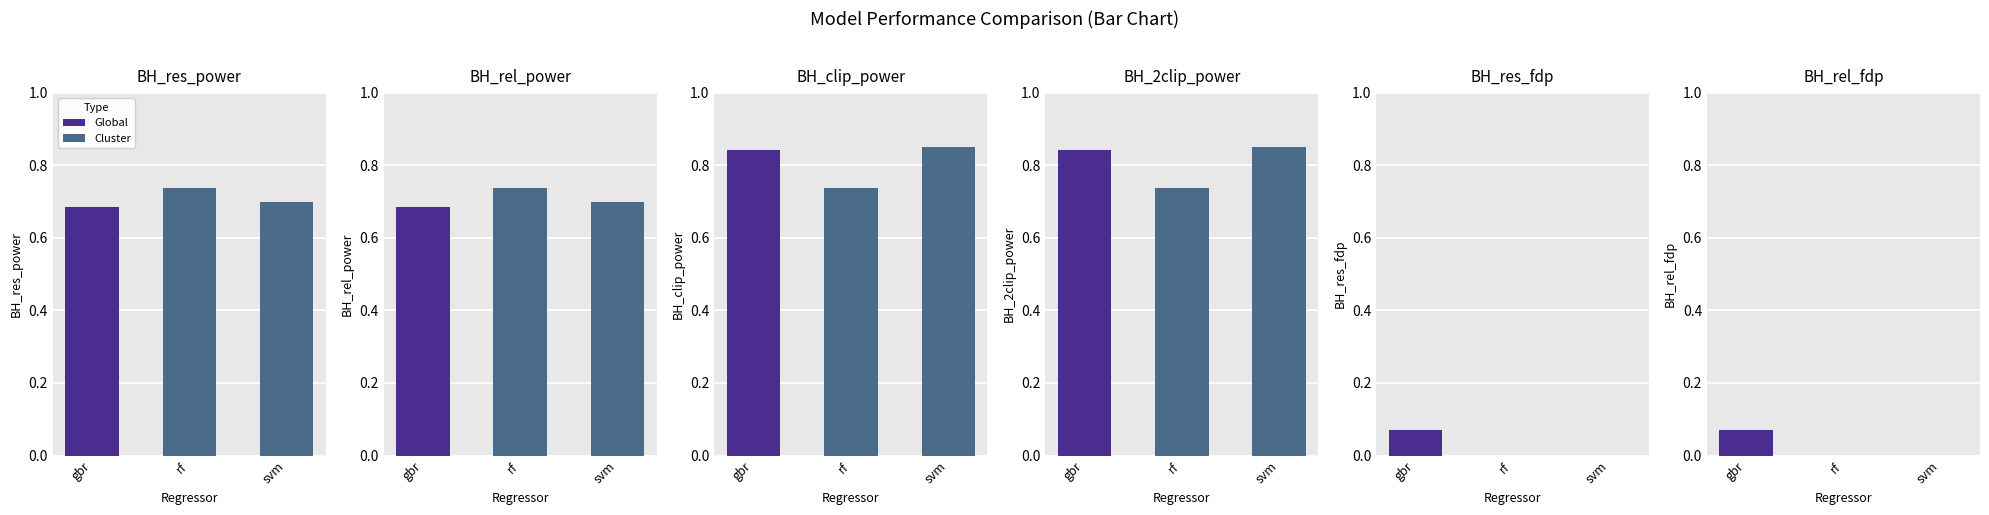

What is the label of the 2nd bar from the left?

rf